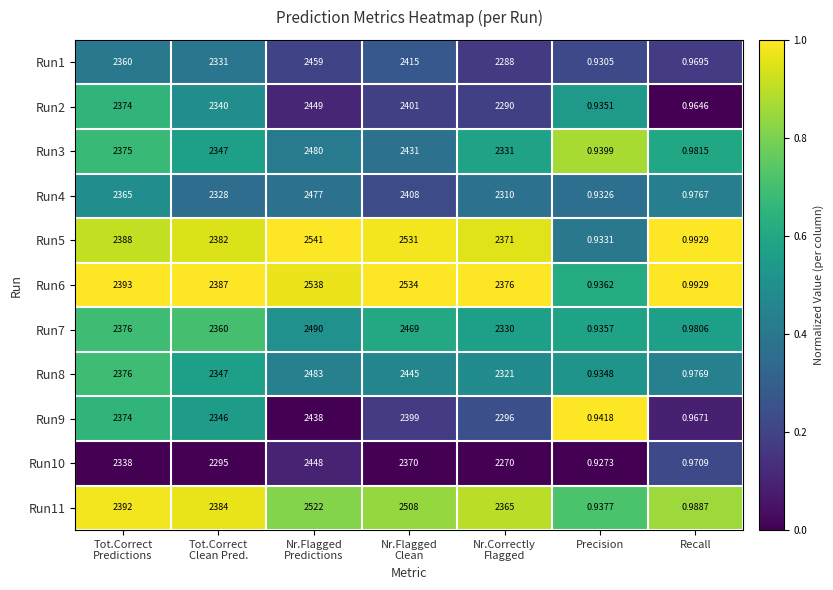

At which label does Run7 reach its minimum?

Precision